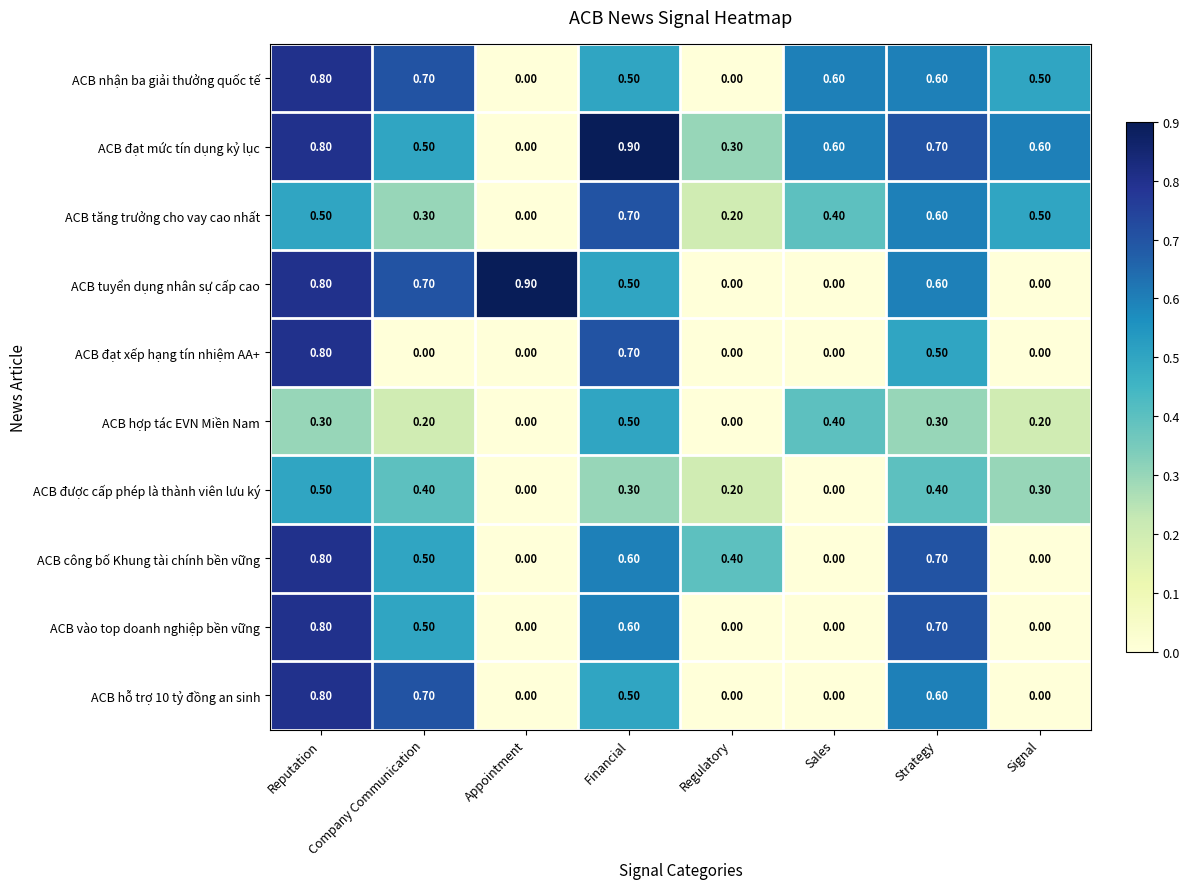

At how many categories does at least one series exceed 0?

8